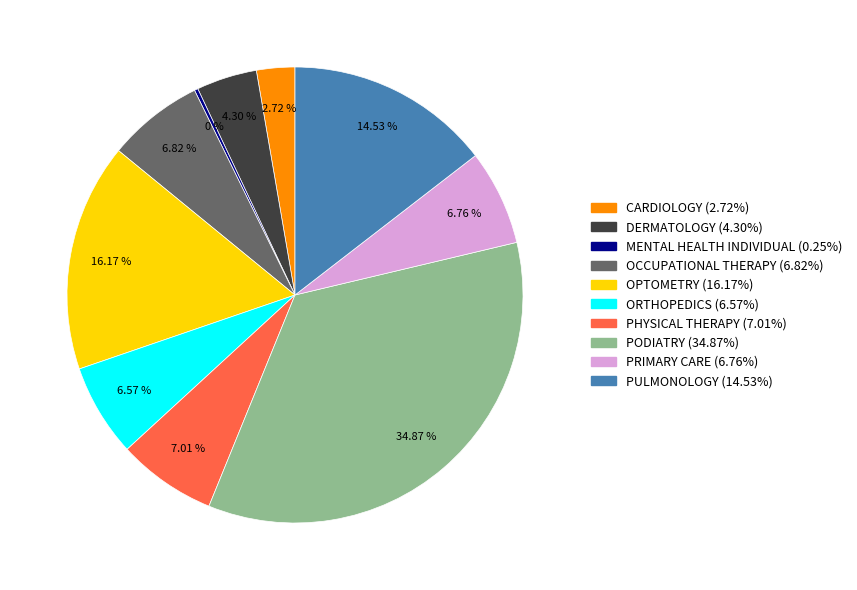

What is the largest slice in the pie chart?

PODIATRY